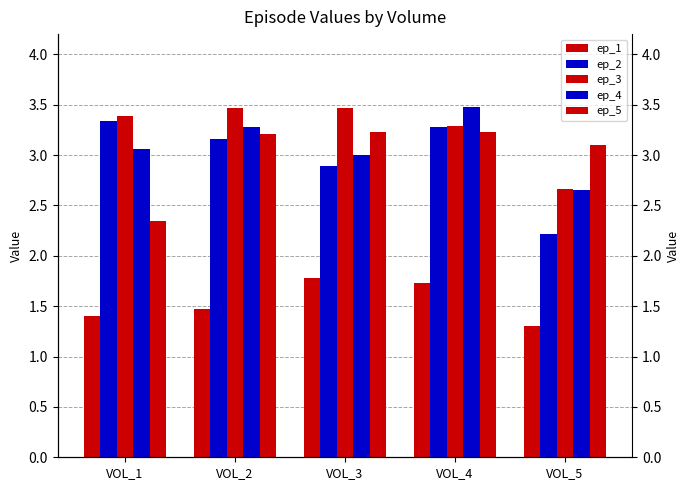

Which series has the largest range (max minus min)?

ep_2